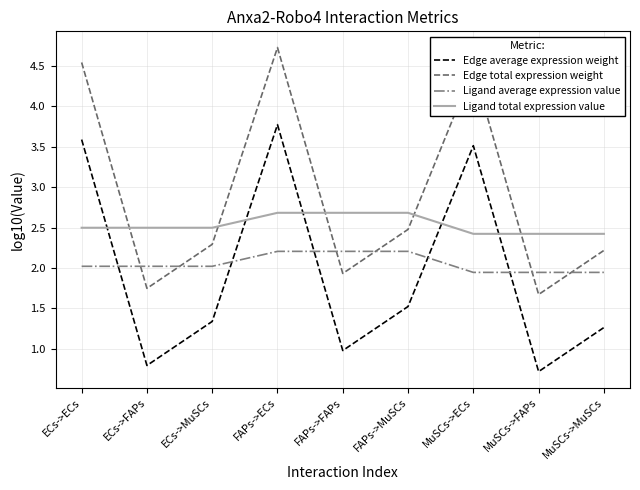

True or false: Edge total expression weight and Edge average expression weight intersect in this chart.

False